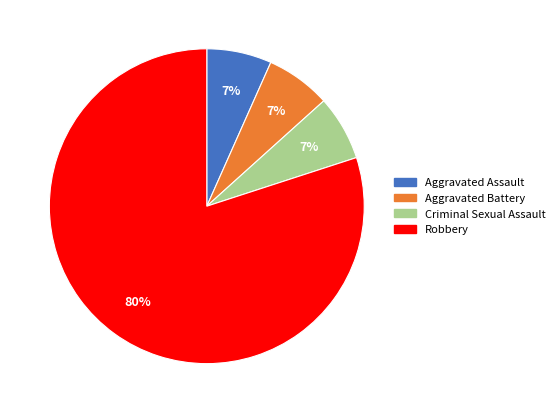

How many slices are in this pie chart?

4